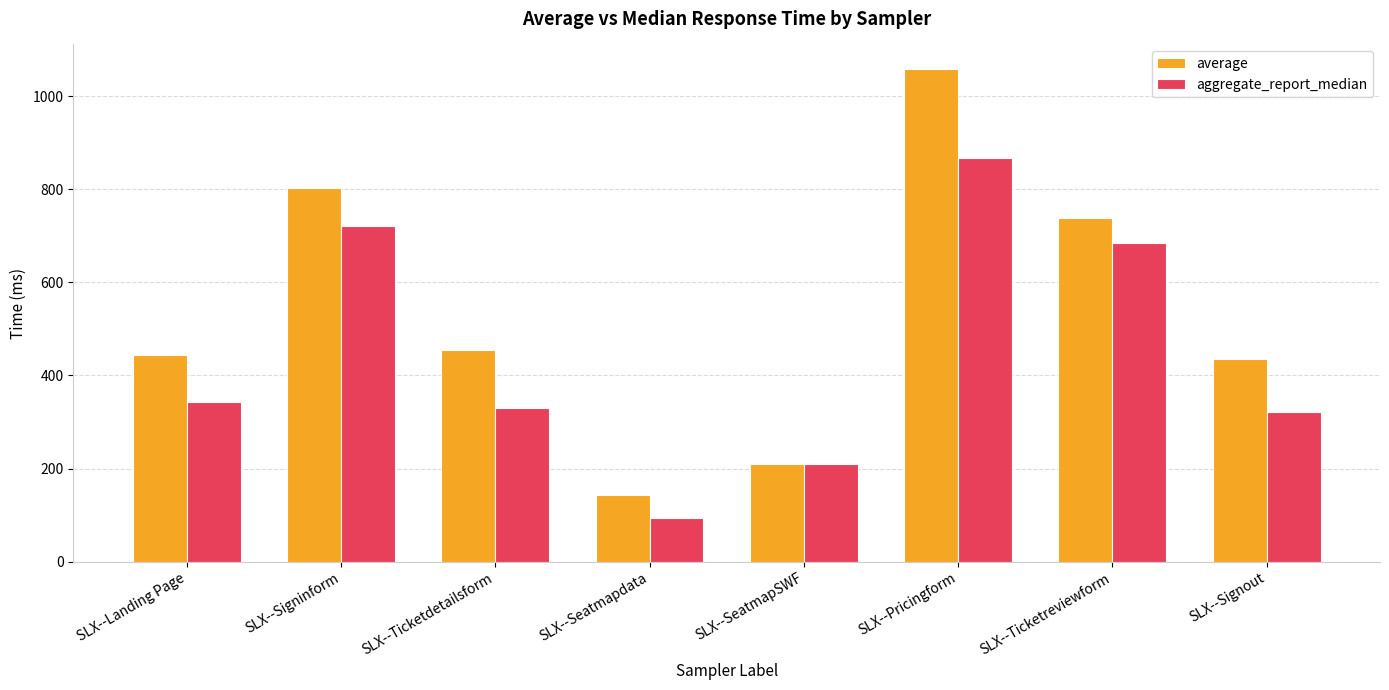

What is the total value across all series at SLX--Landing Page?

786